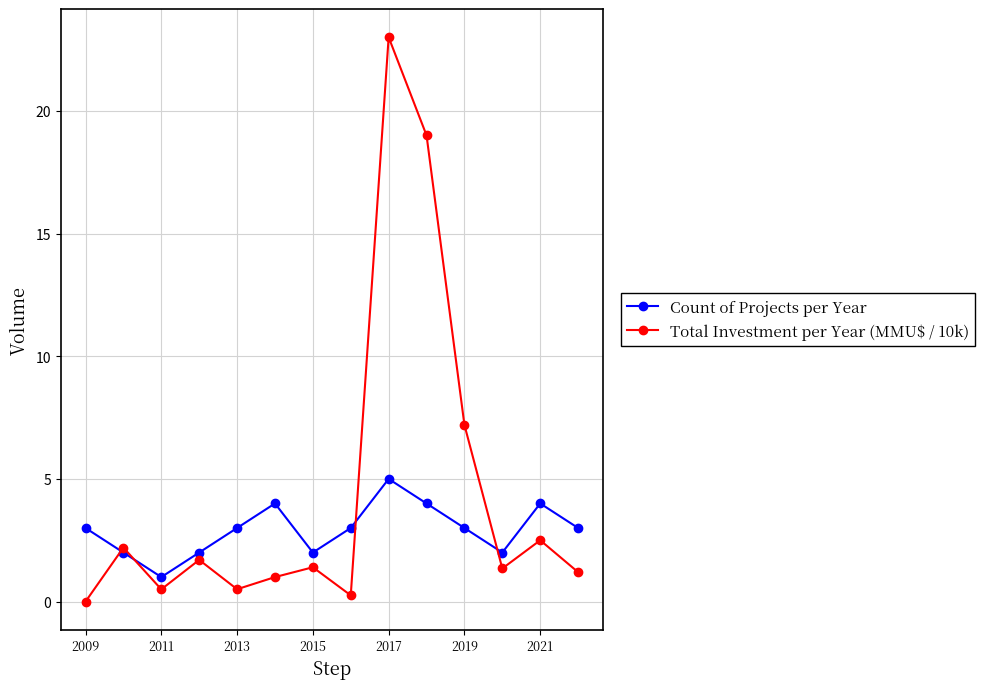

Which series has the largest range (max minus min)?

Total Investment per Year (MMU$ / 10k)